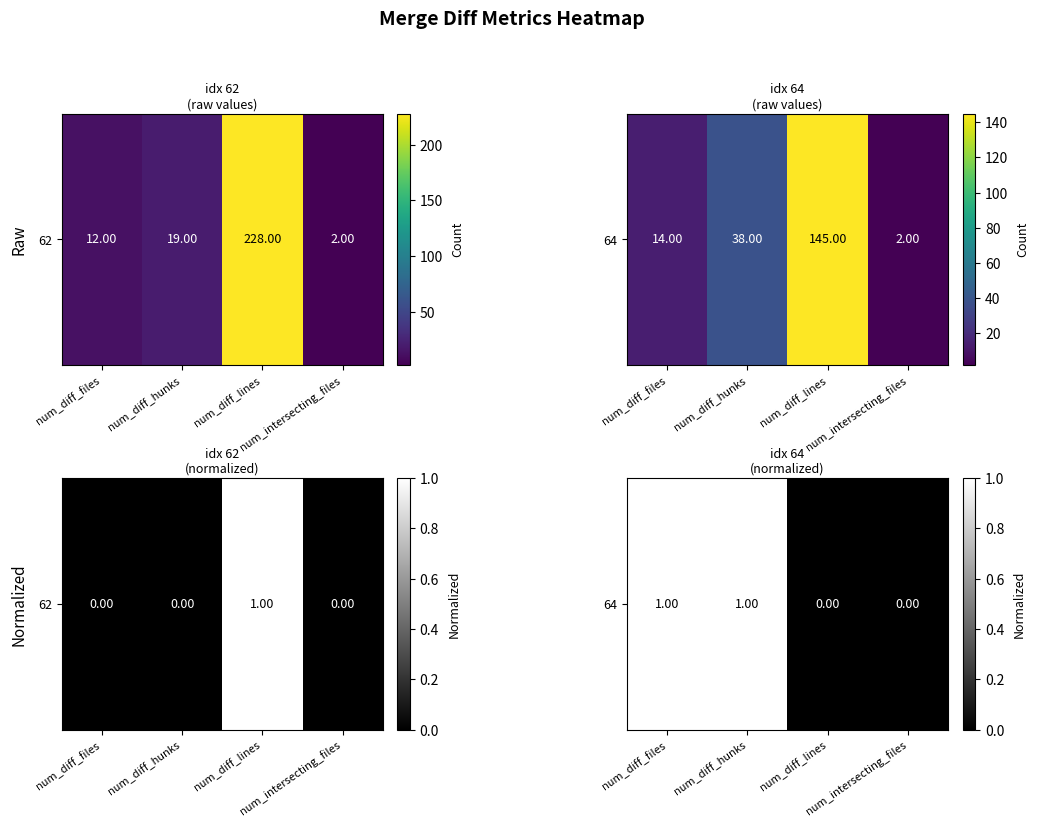

What is the greatest value displayed?

1.0